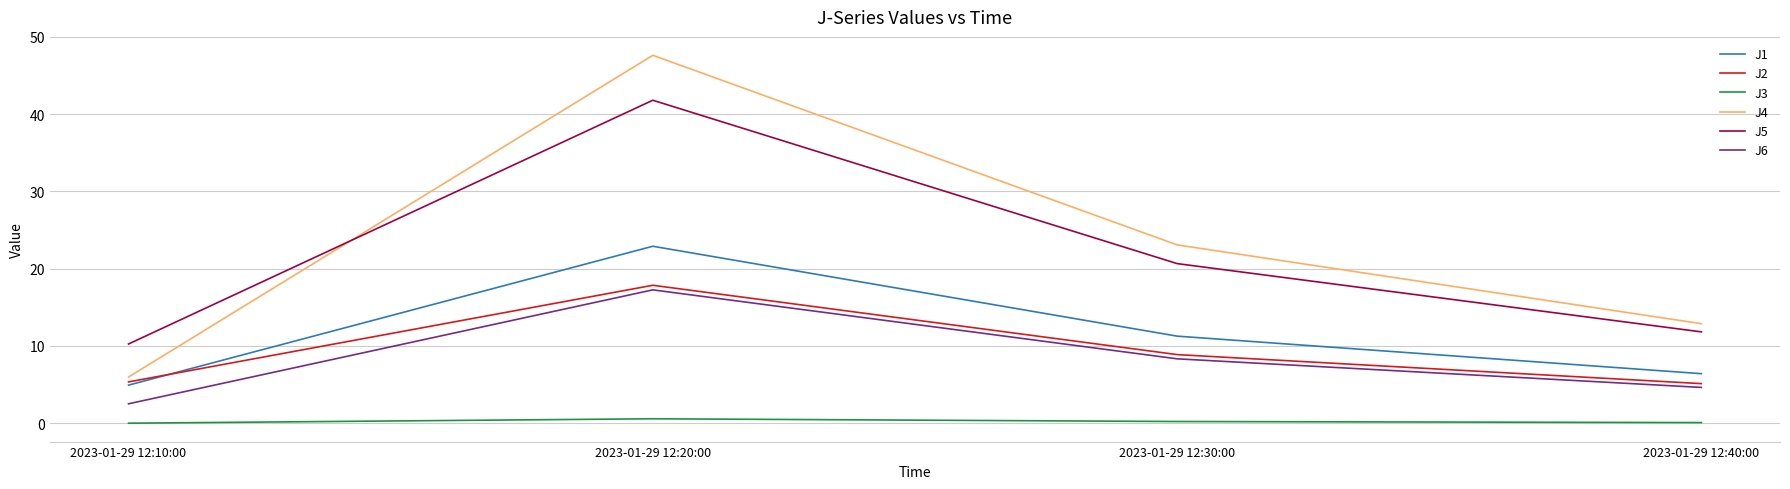

What is the greatest value displayed?

47.6